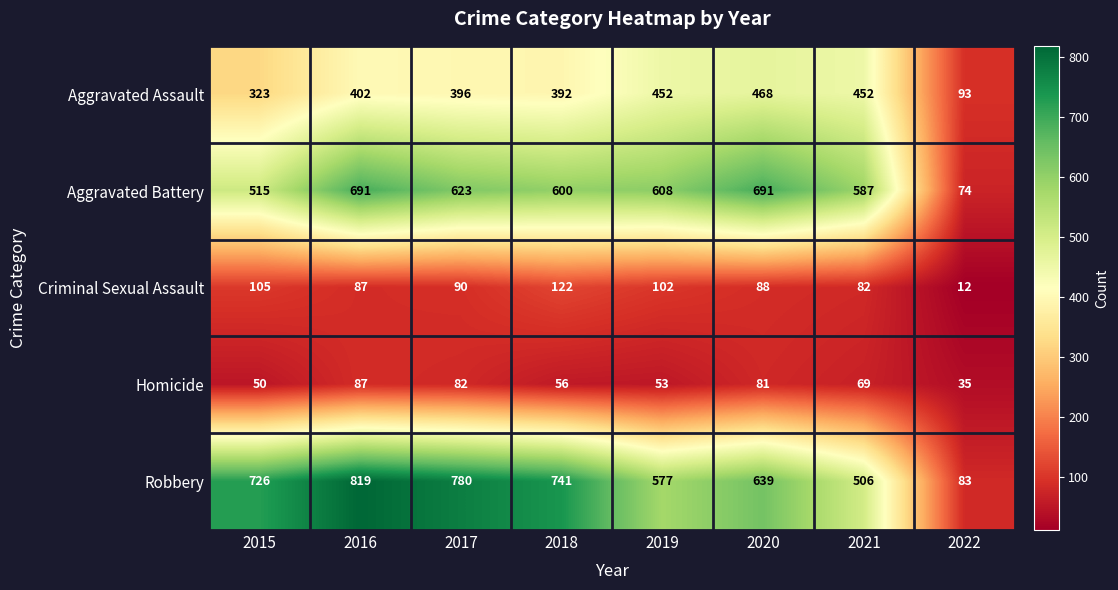

What is the difference between the Aggravated Battery values at 2020 and 2022?

617